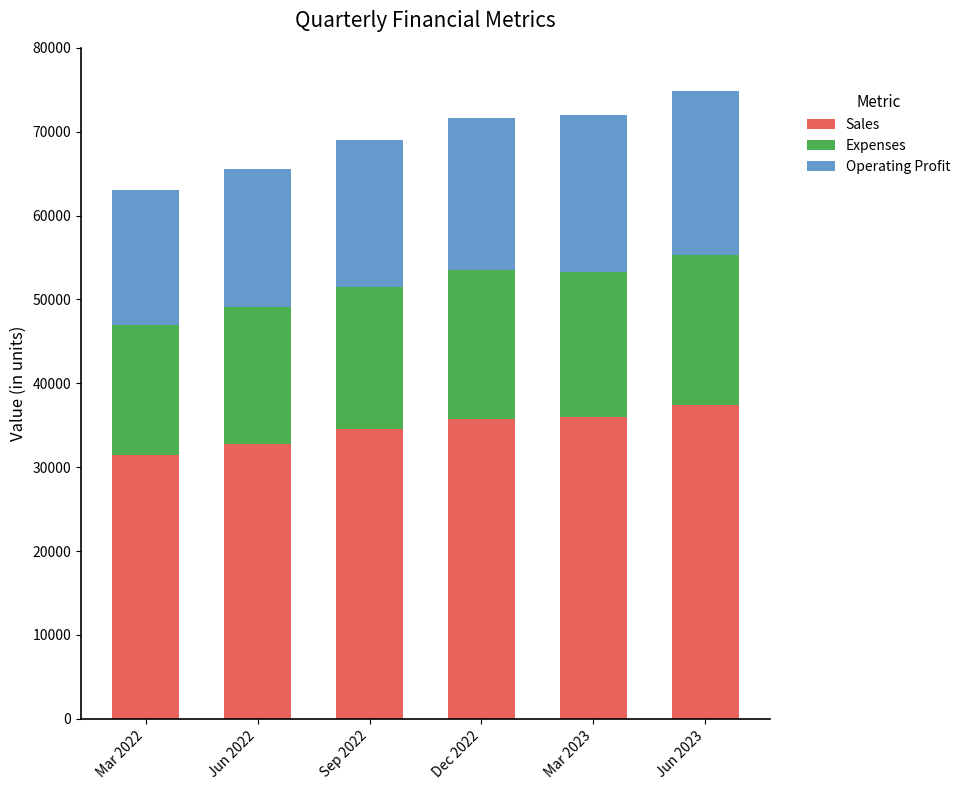

What is the difference between the maximum and minimum values in the Sales series?

5940